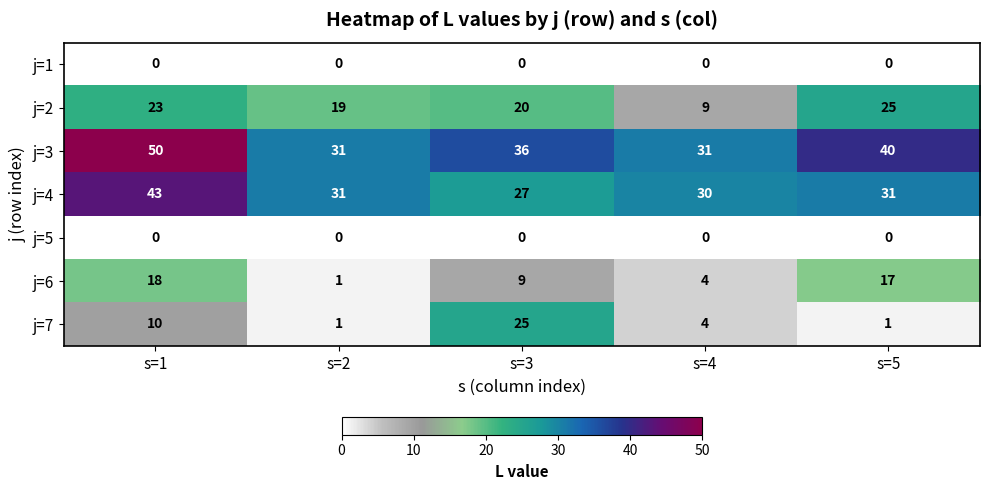

How many data points does each series have?

5